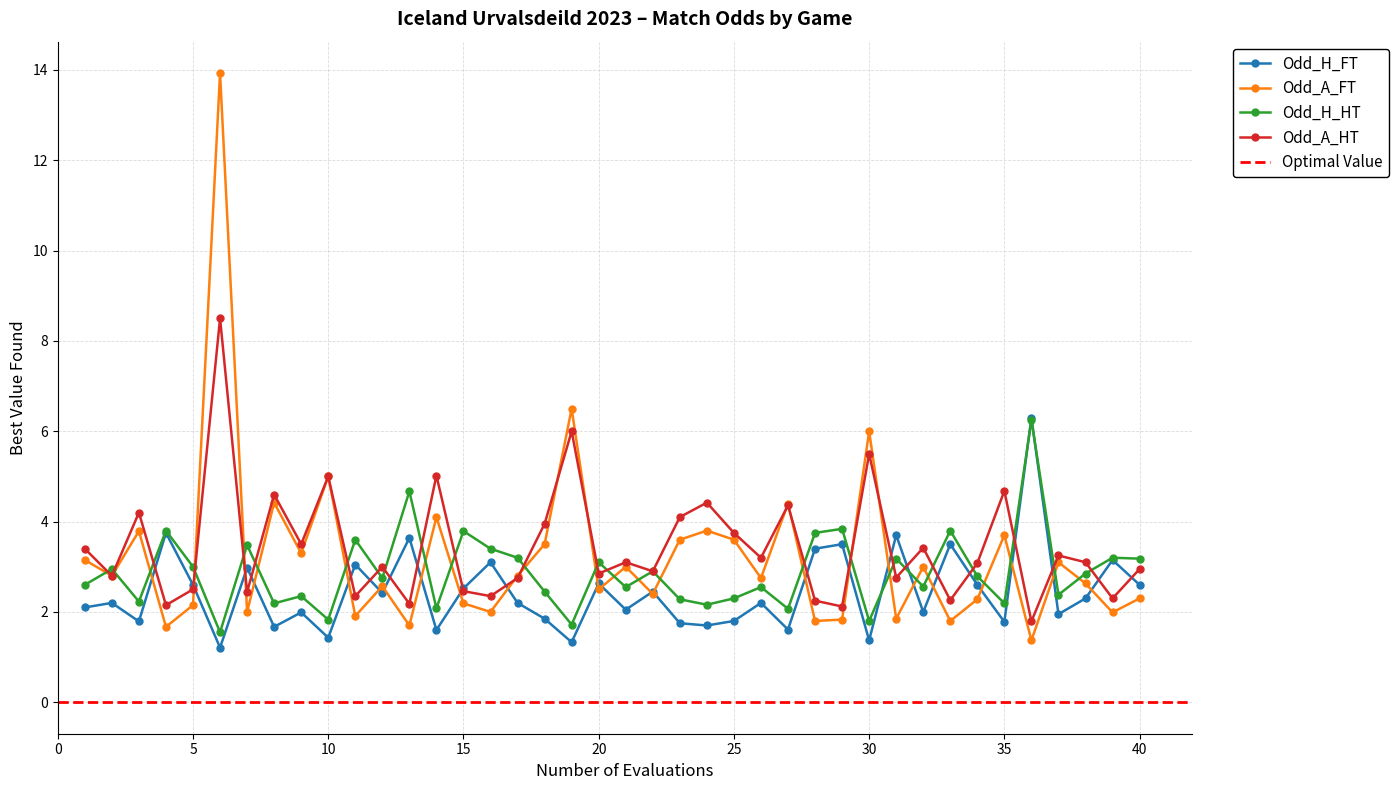

What is the maximum value for Odd_H_FT?

6.3